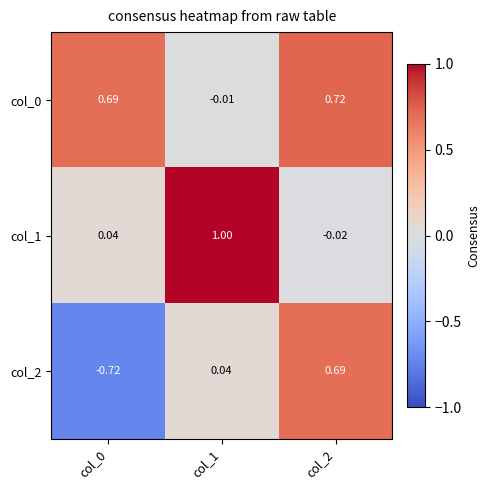

Is the value of col_1 at col_2 greater than the value of col_2 at col_1?

No